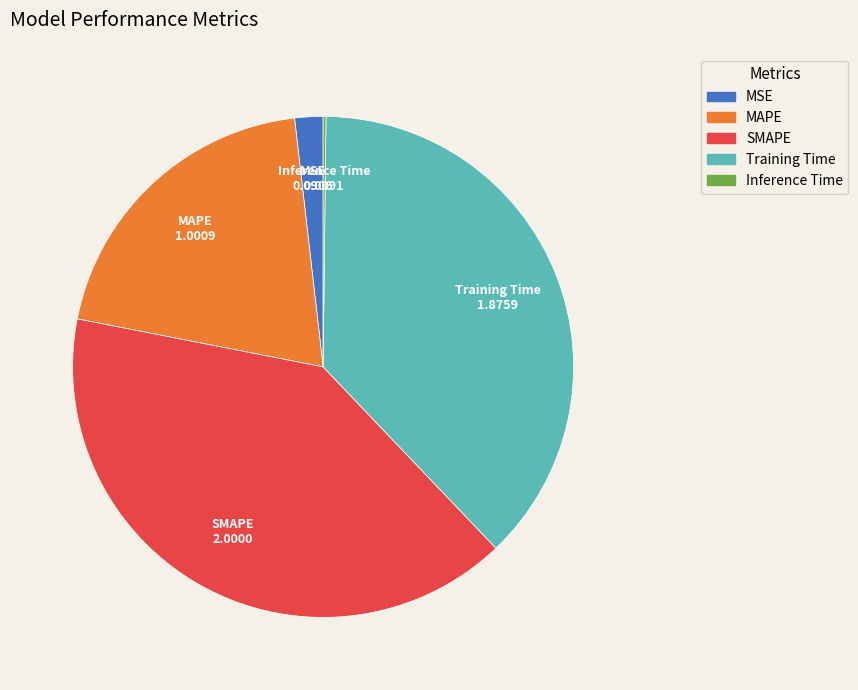

What is the ratio of the value at MAPE to the value at Training Time?

0.5